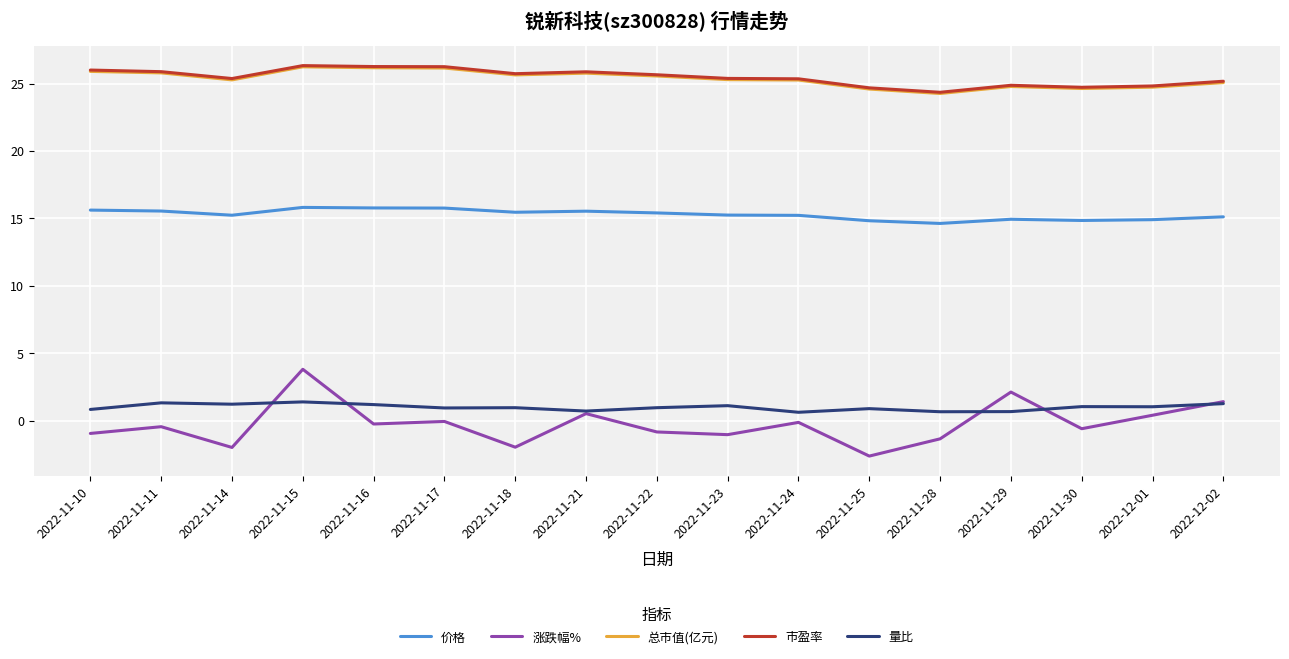

In 总市值(亿元), how many points are lower than both neighbors (excluding endpoints)?

4